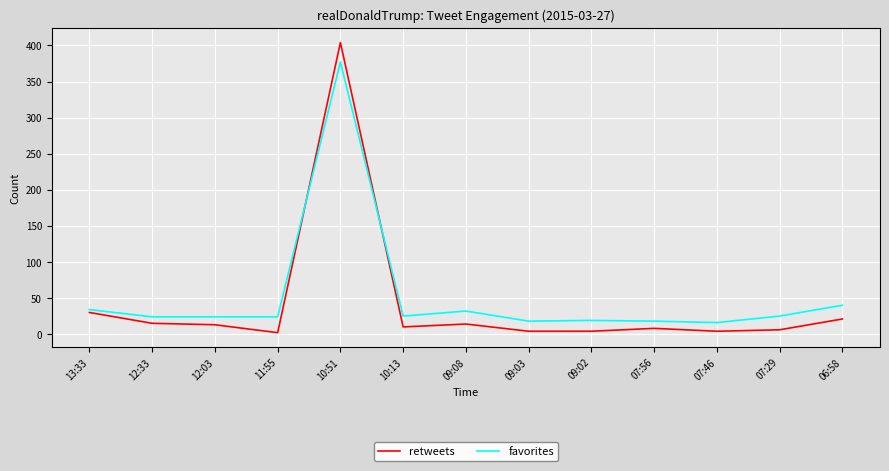

What is the average value of the retweets series?

41